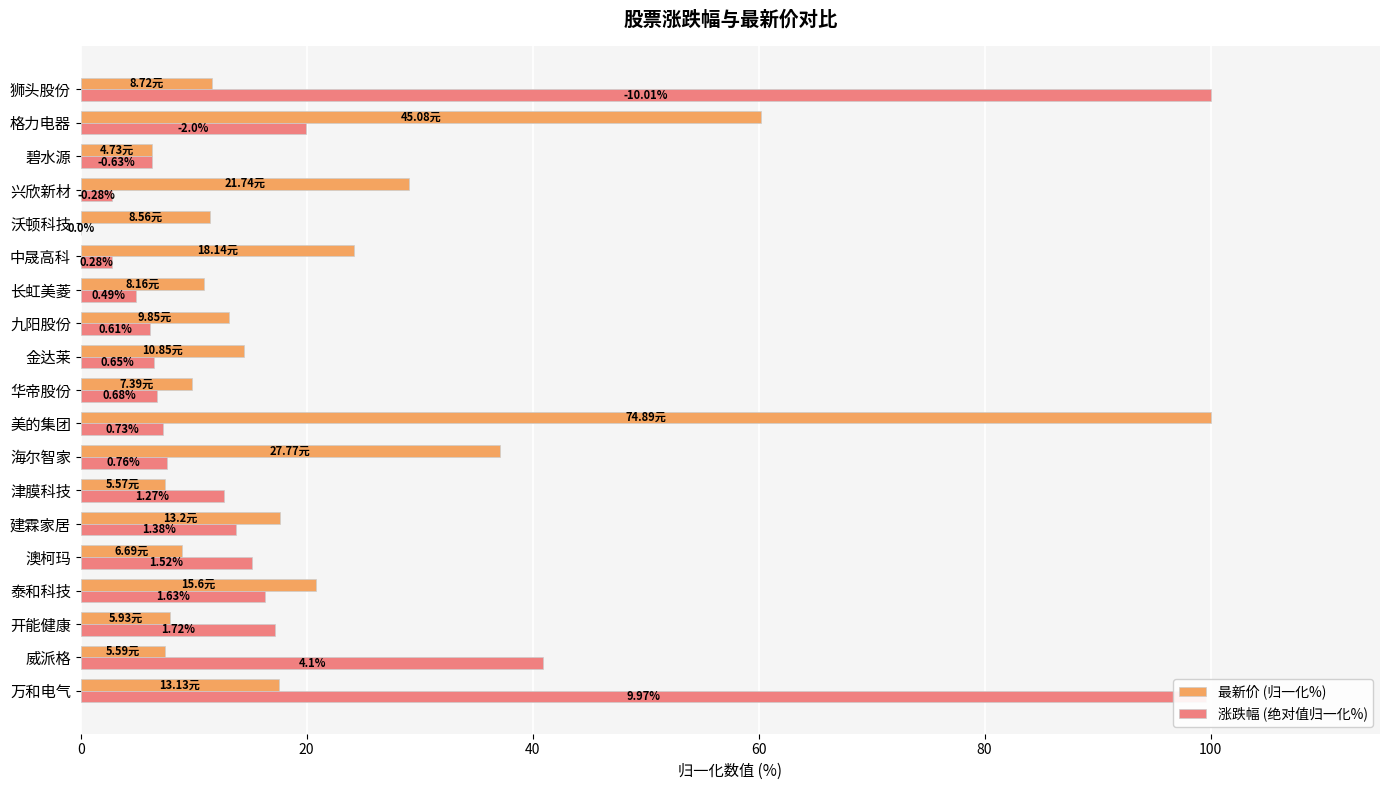

Reading left to right, extract all data points from this chart.

最新价 (归一化%): 17.5	7.5	7.9	20.8	8.9	17.6	7.4	37.1	100.0	9.9	14.5	13.2	10.9	24.2	11.4	29.0	6.3	60.2	11.6
涨跌幅 (绝对值归一化%): 99.6	41.0	17.2	16.3	15.2	13.8	12.7	7.6	7.3	6.8	6.5	6.1	4.9	2.8	0.0	2.8	6.3	20.0	100.0